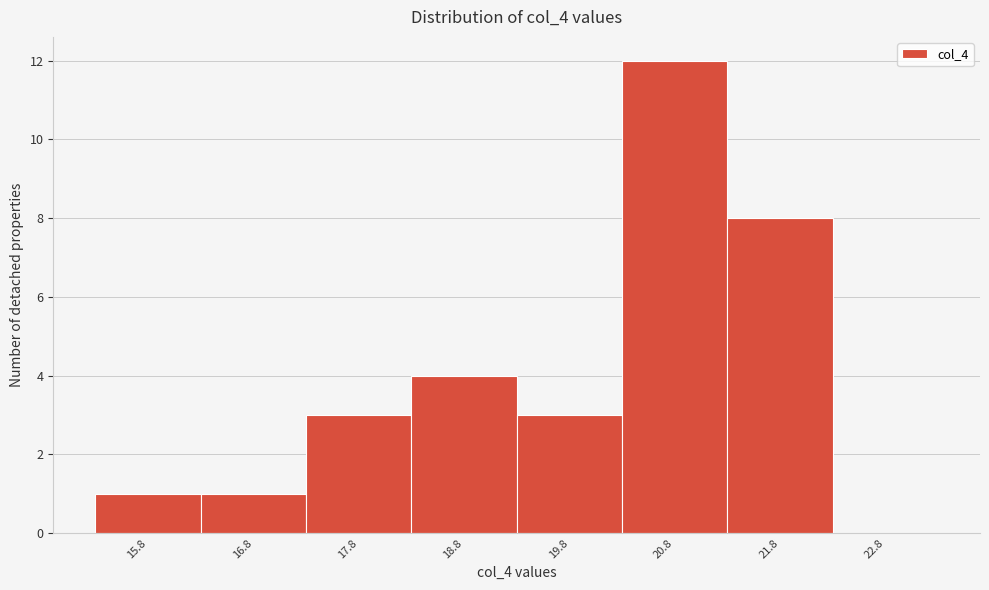

How tall is the bar that spans 19.25 to 20.25 on the x-axis? Neither the bar edges nor the heights are printed on the chart, so give them approximately, as read against the axes.

3